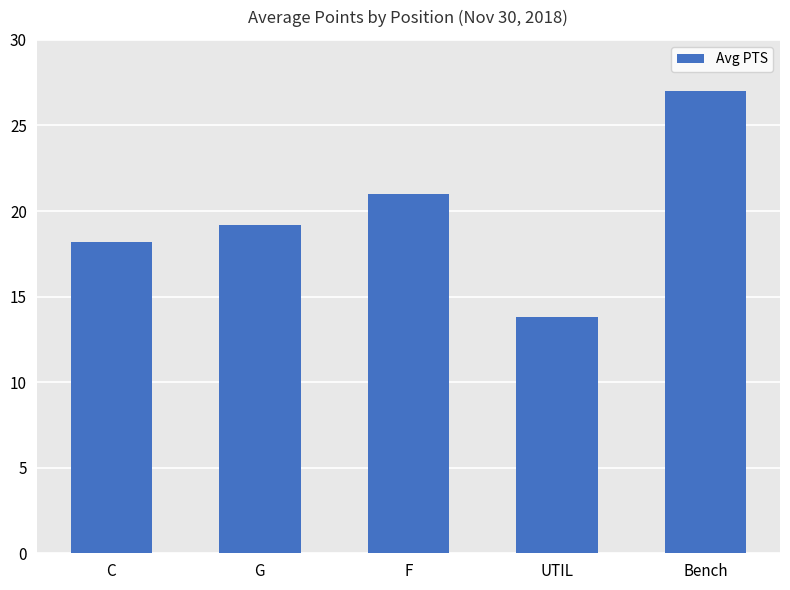

What value does the data have at C?

18.2